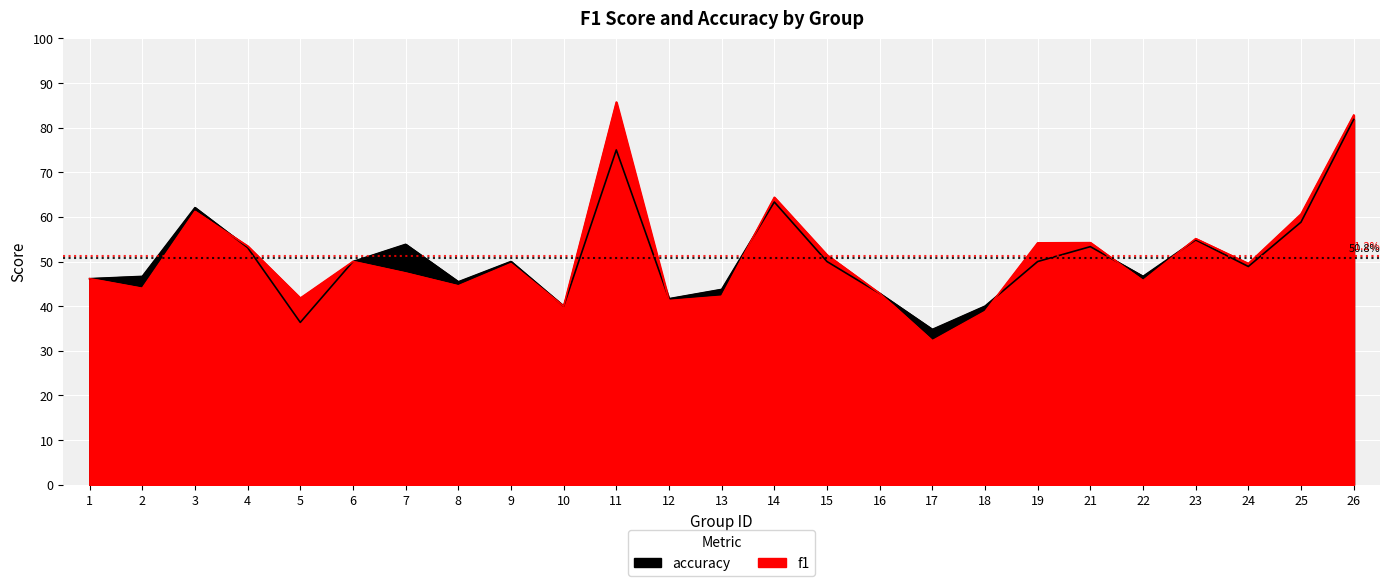

True or false: f1 has more than 2 interior local peaks.

True